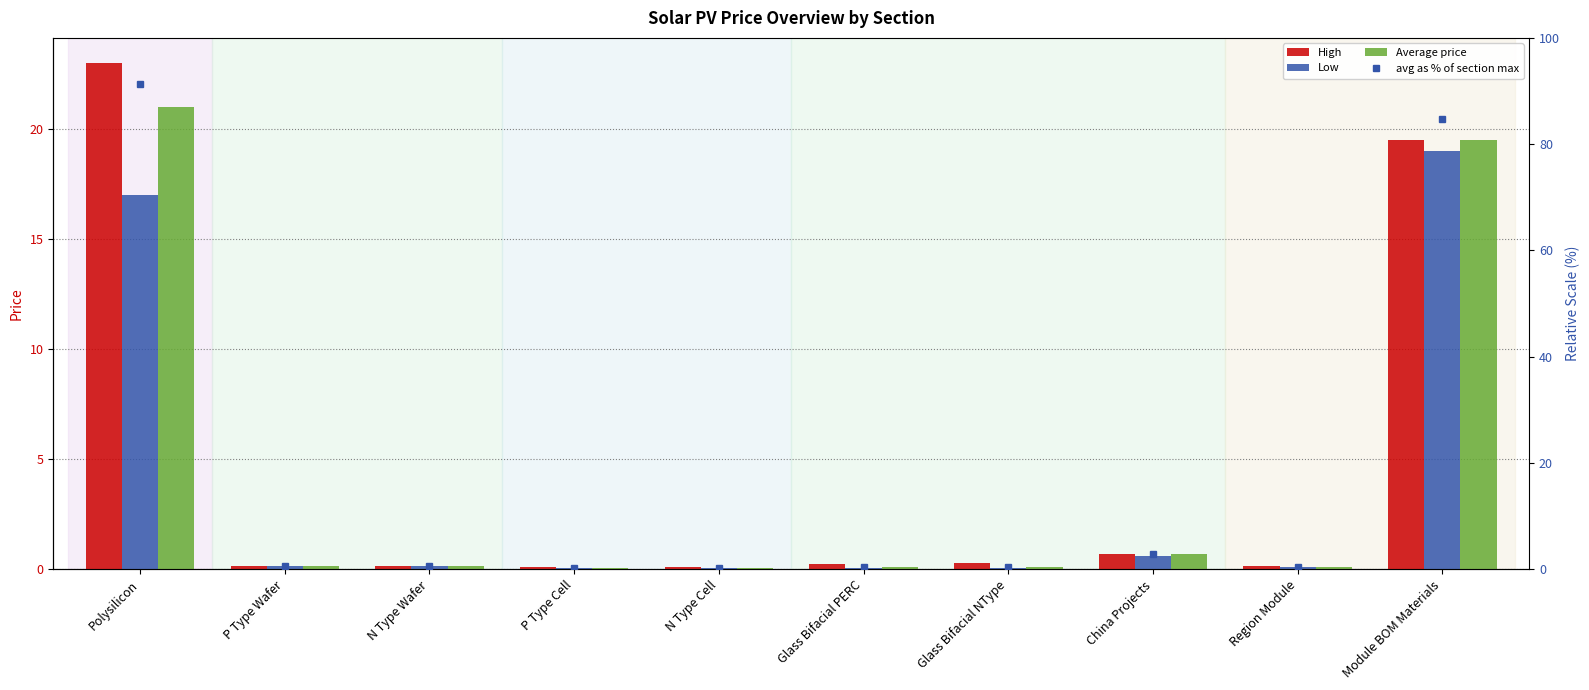

At which category is the sum across all series the highest?

Polysilicon